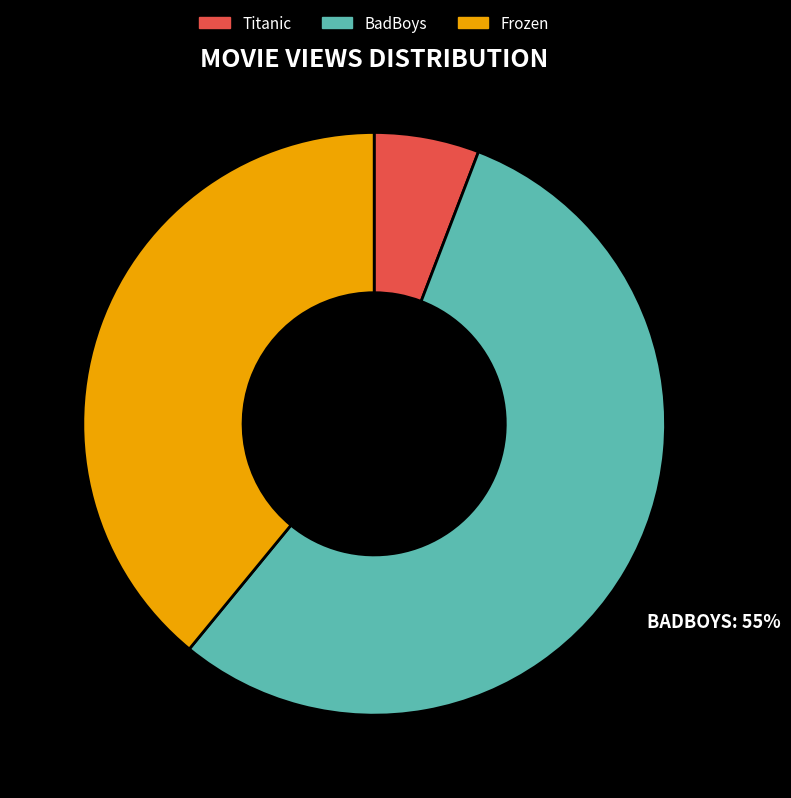

Combined, do Frozen and Titanic account for over 50%?

No